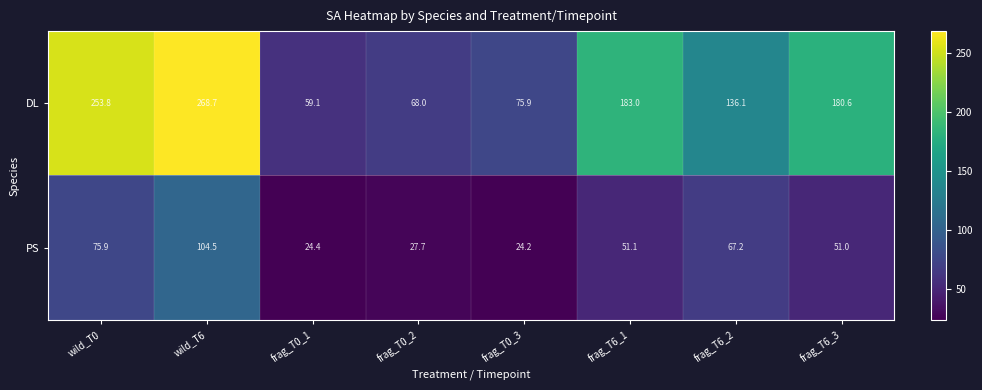

How many data points does each series have?

8